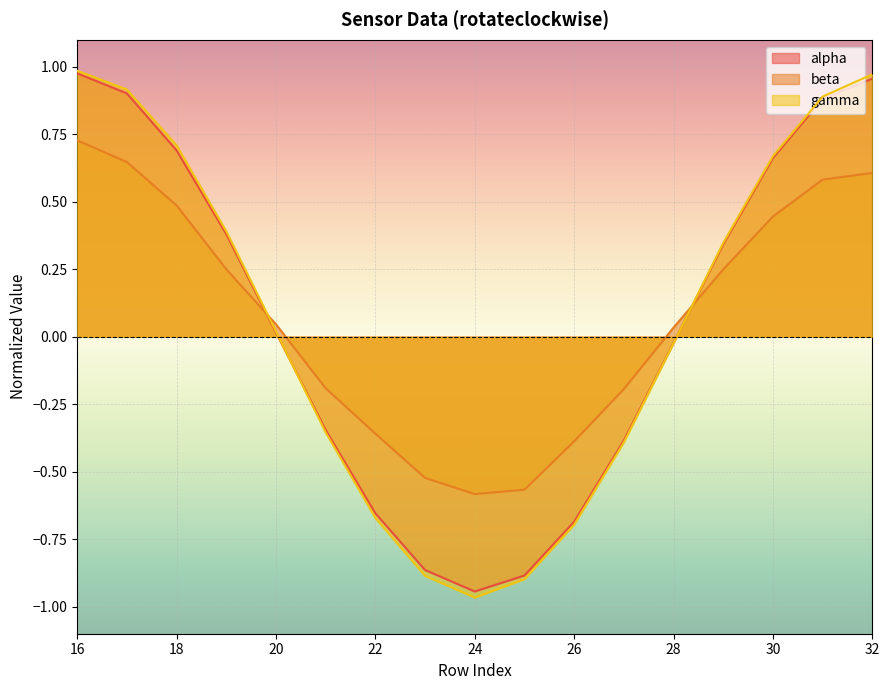

What is the approximate value of alpha at 31?

0.9